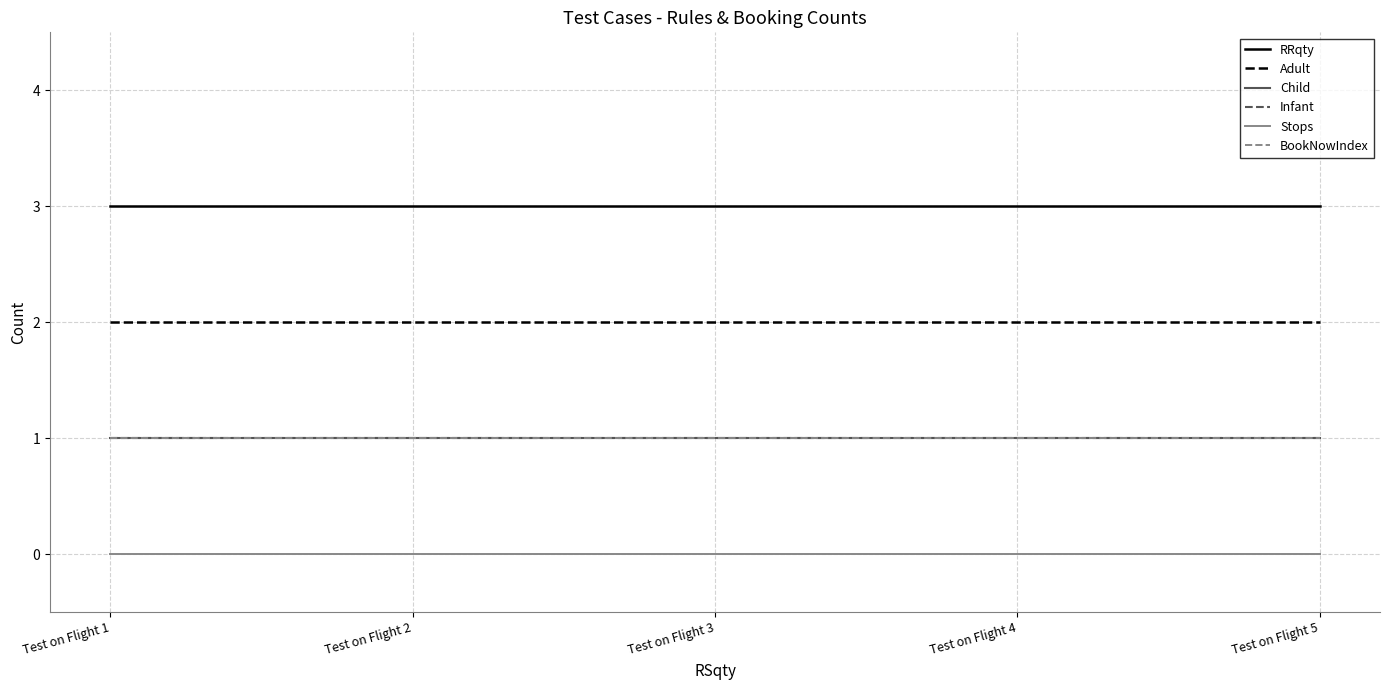

Does the chart have visible grid lines?

Yes